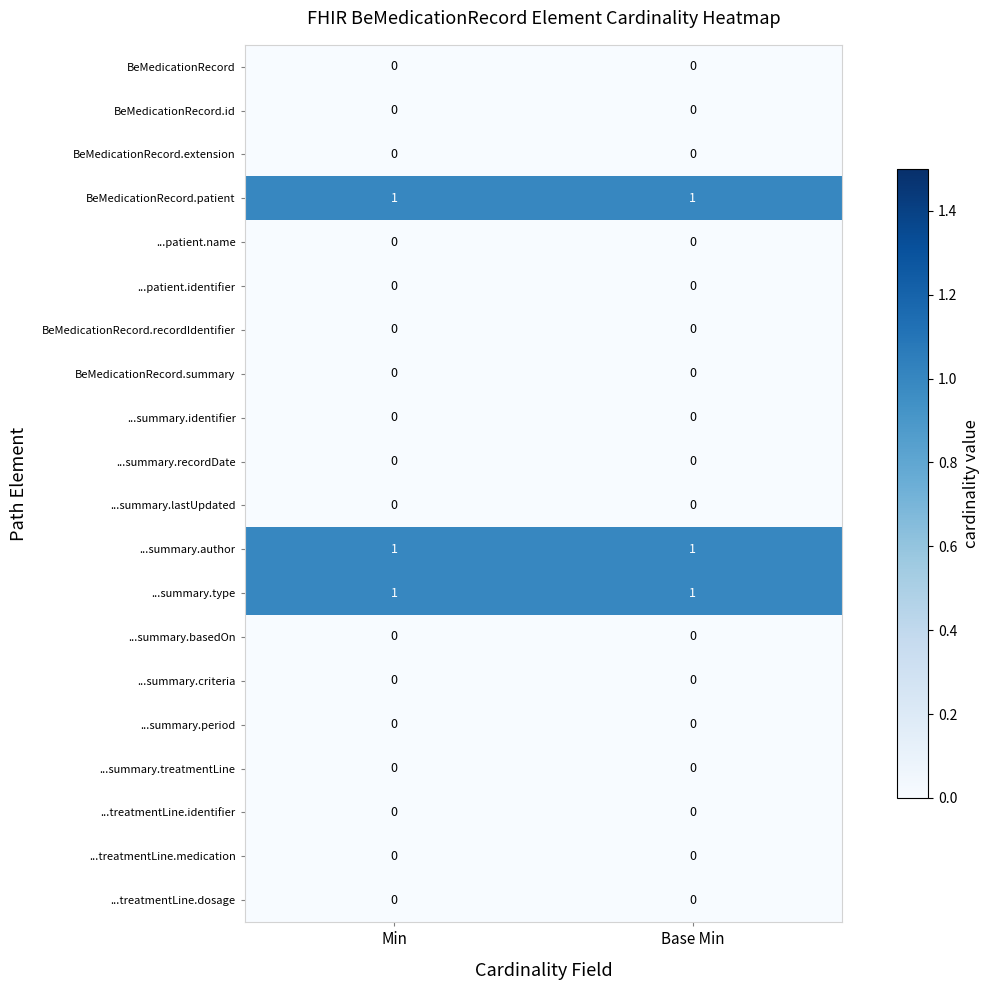

What is the total value across all series at Min?

3